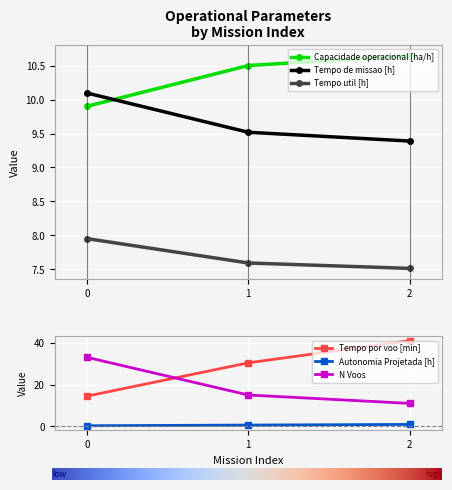

Which category has the highest value across all series?

2